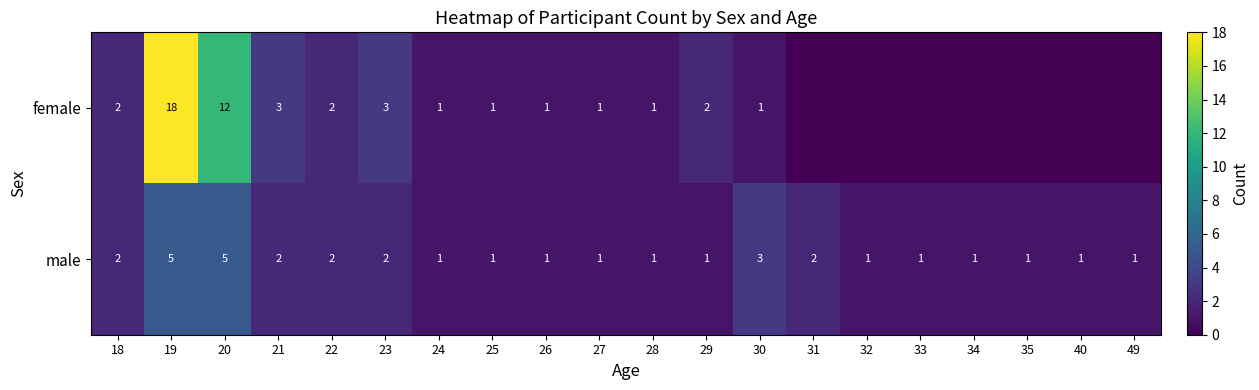

Which has a higher value, 34 or 27?

27